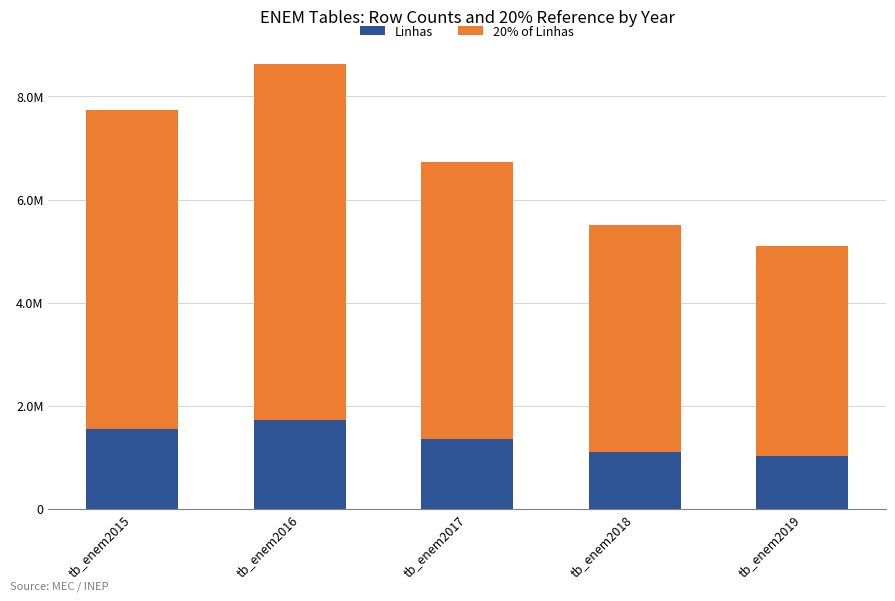

What is the difference between the Linhas values at tb_enem2015 and tb_enem2017?

203017.2